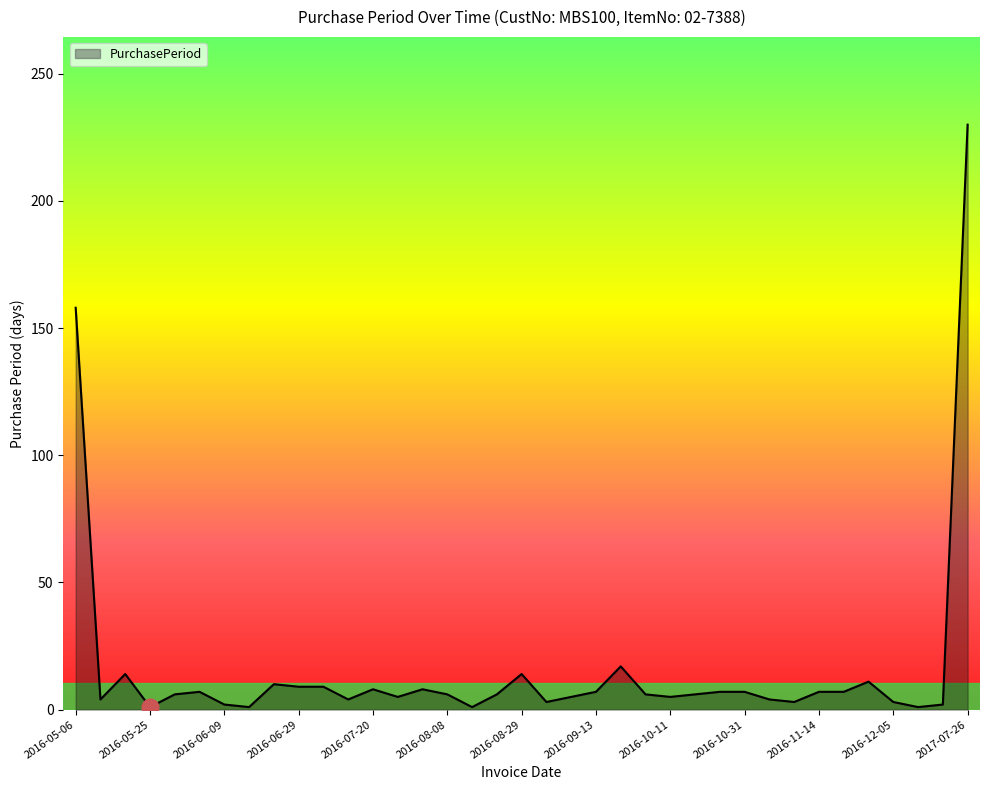

What is the difference between the maximum and minimum values?

229